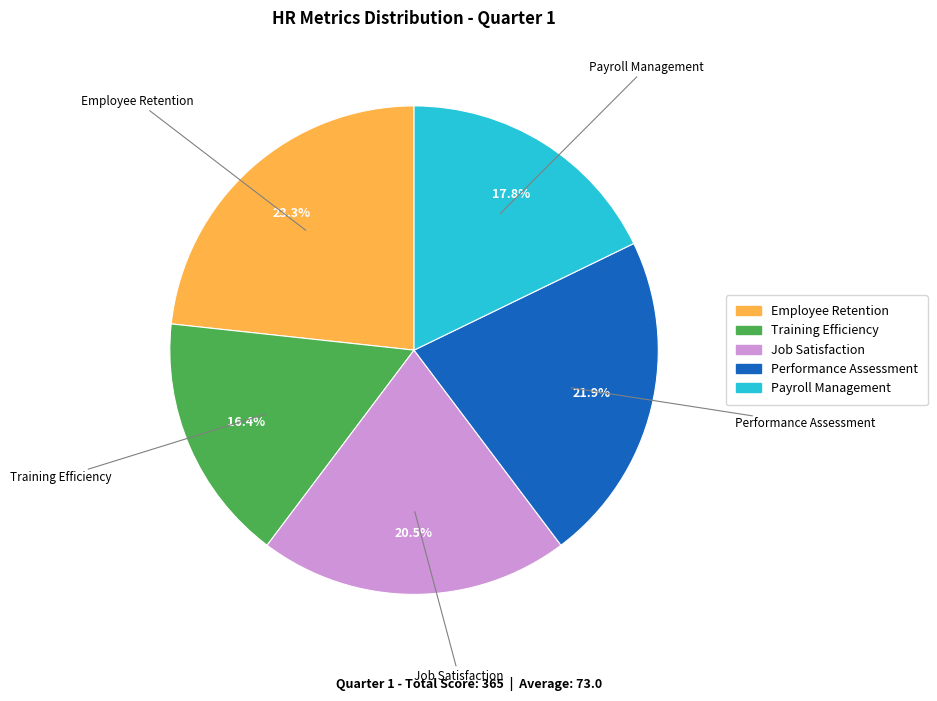

How many segments does this pie chart have?

5